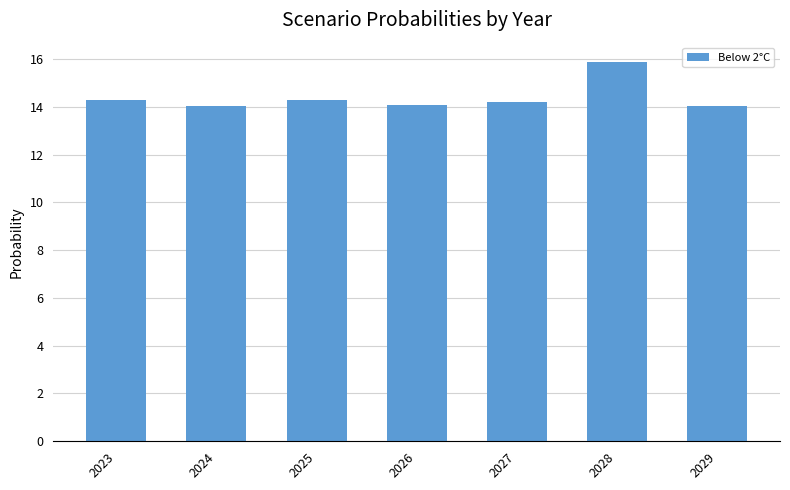

What is the ratio of the value at 2023 to the value at 2028?

0.9